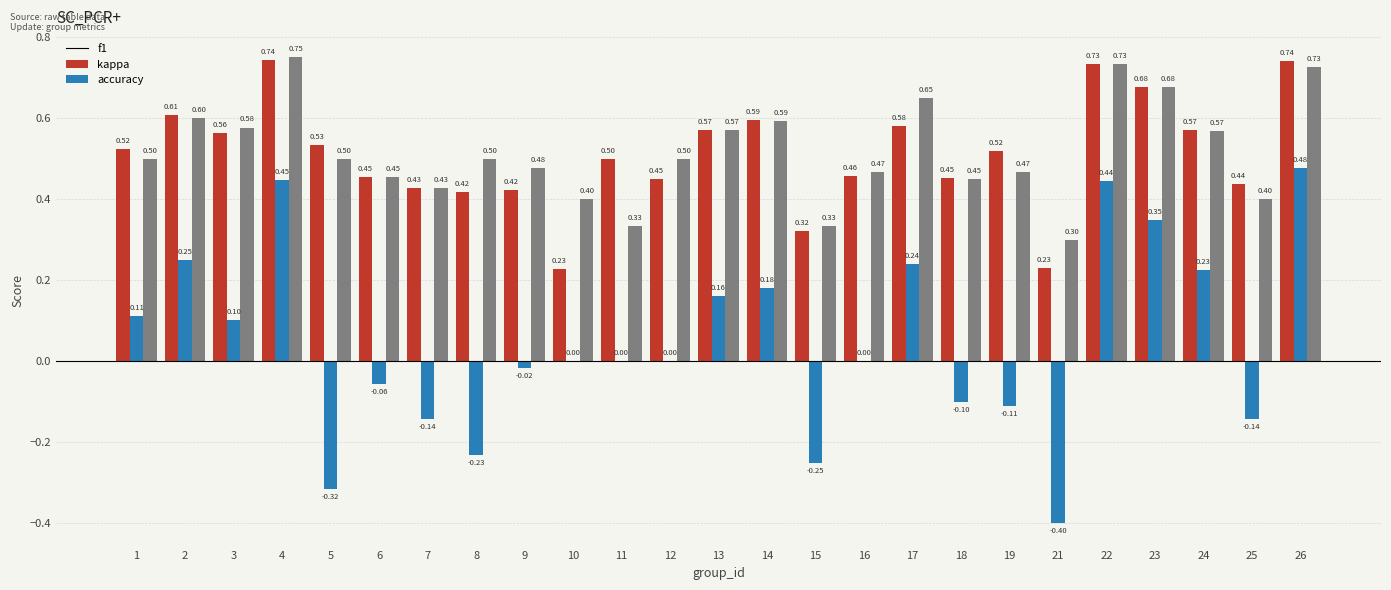

What is the total value across all series at 14?

1.4